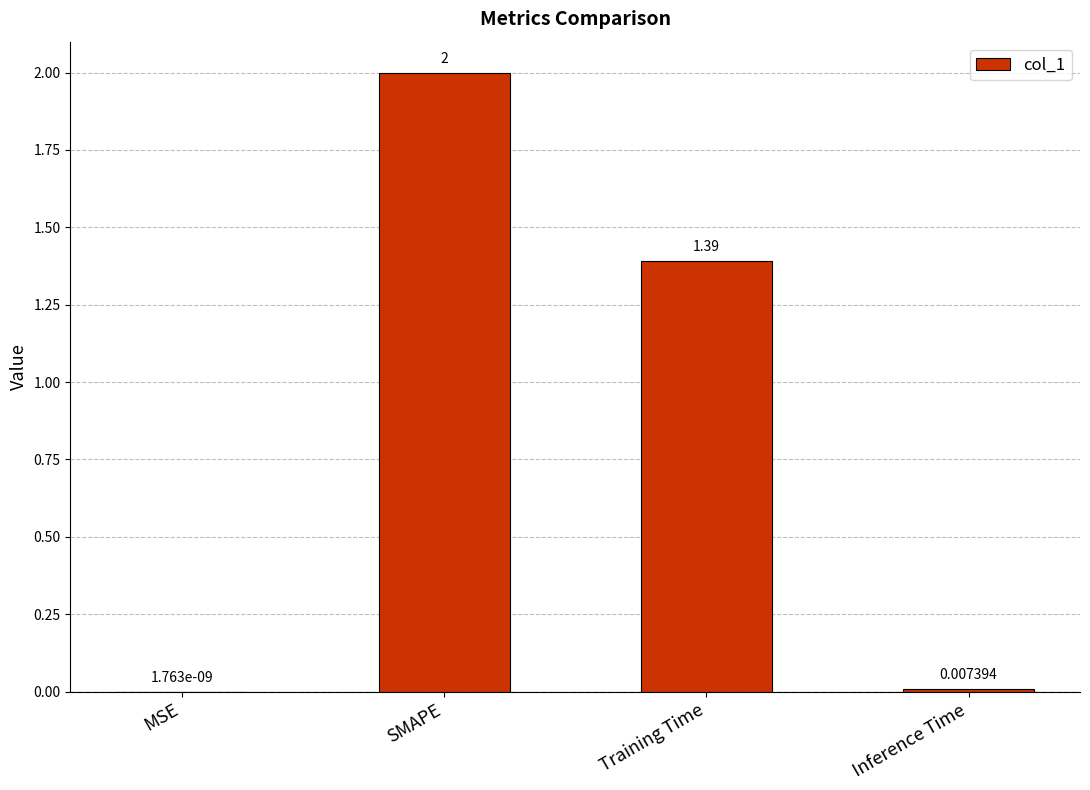

At which label is the value closest to 1?

Training Time